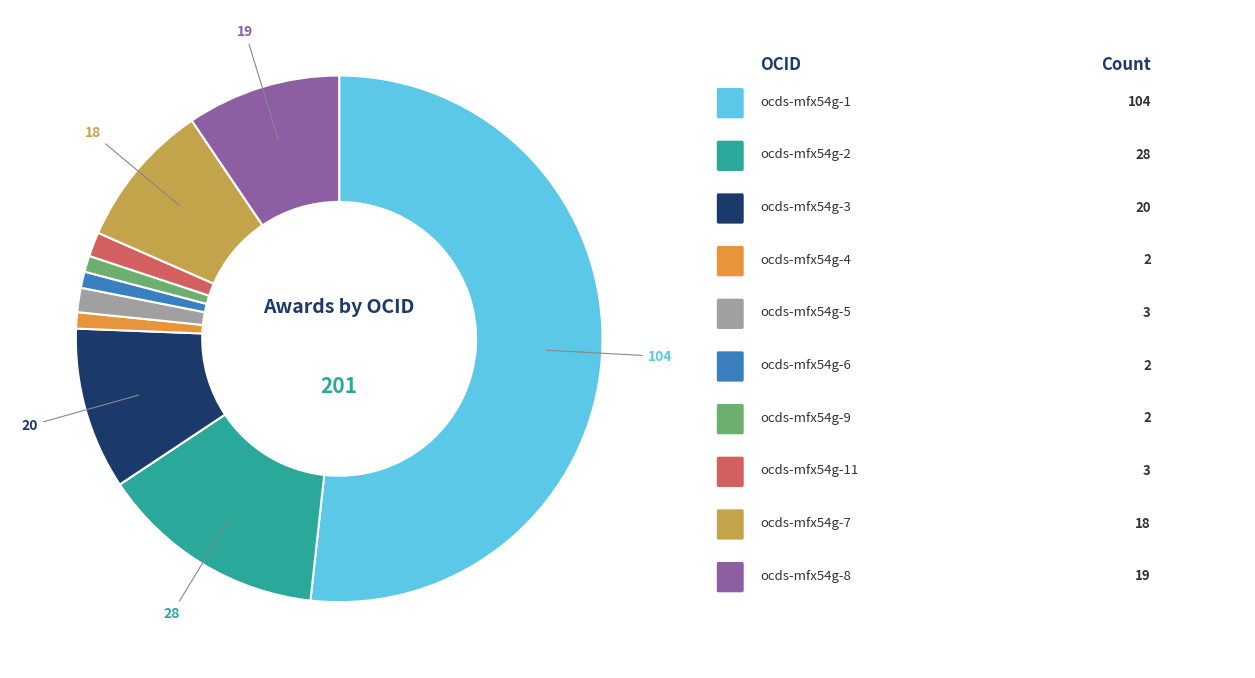

Is there any slice that represents more than half of the pie?

Yes